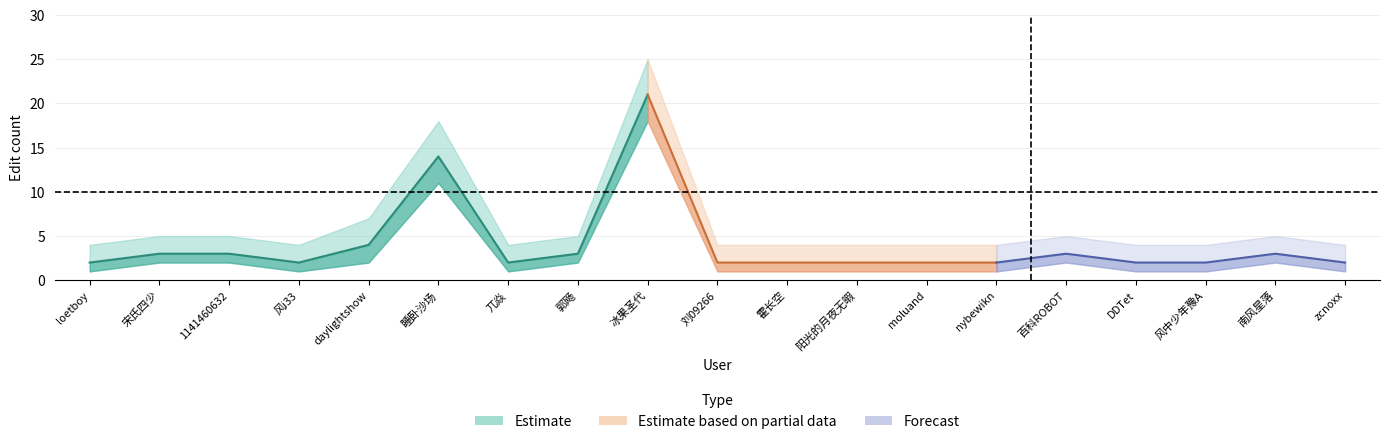

What is the sum of the mid values at 霍长空 and nybewikn?

4